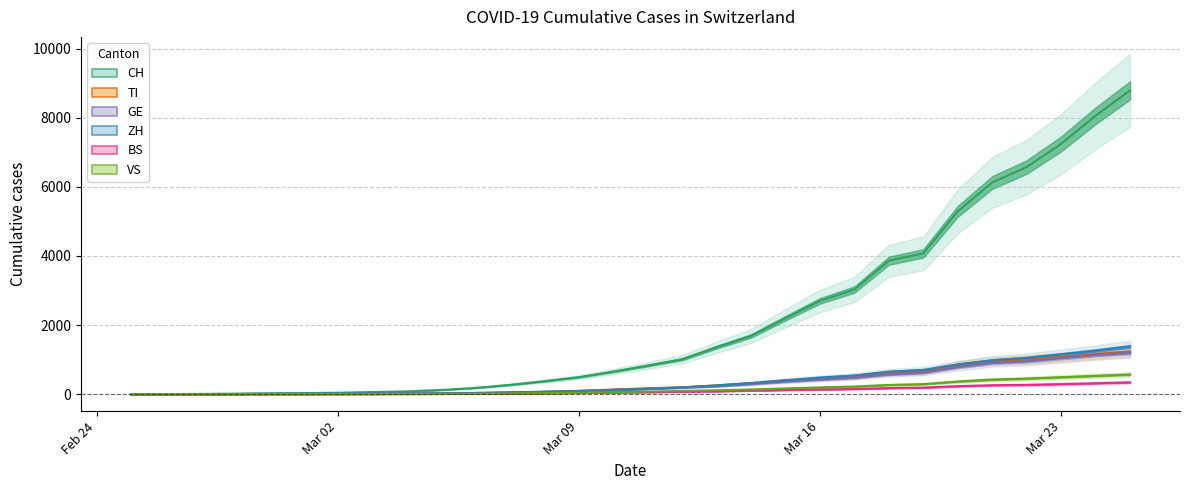

How many positive values does the CH series have?

29